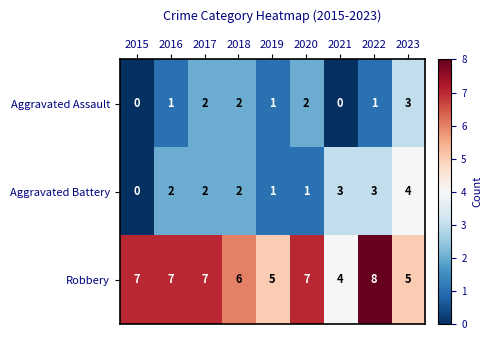

At which label is Robbery closest to 6?

2018